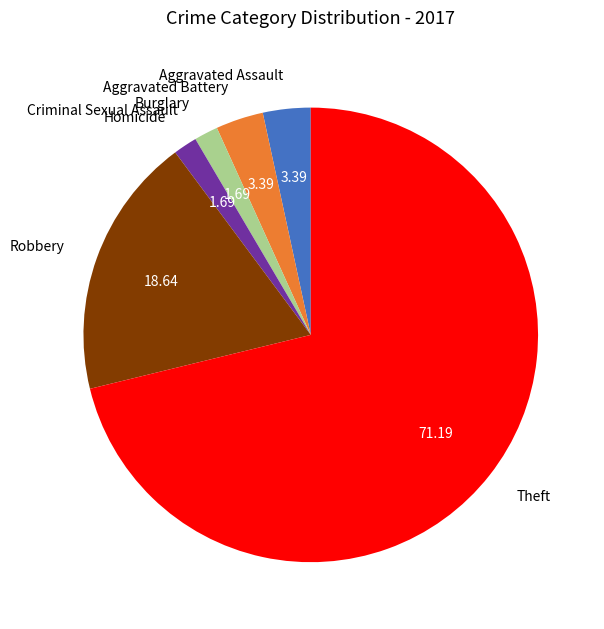

Combined, do Aggravated Battery and Burglary account for over 50%?

No